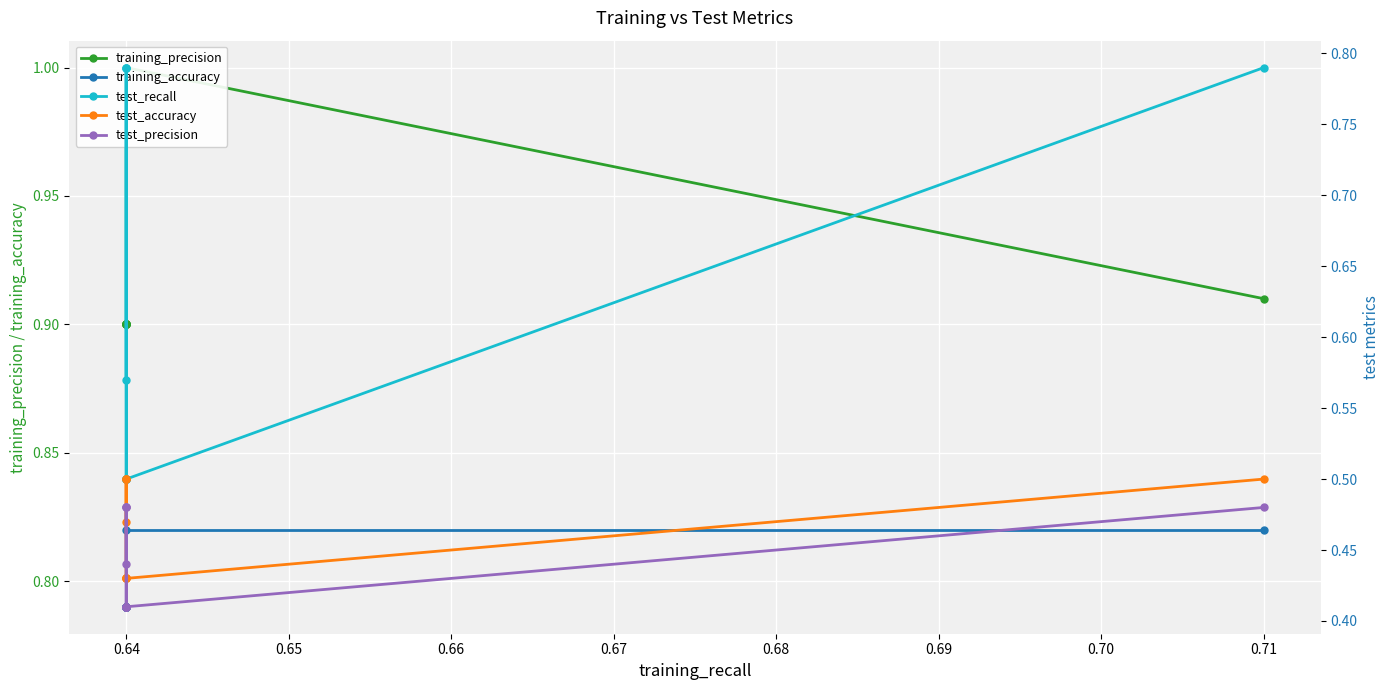

The training_accuracy series shows 1.2 at 0.64. True or false?

False